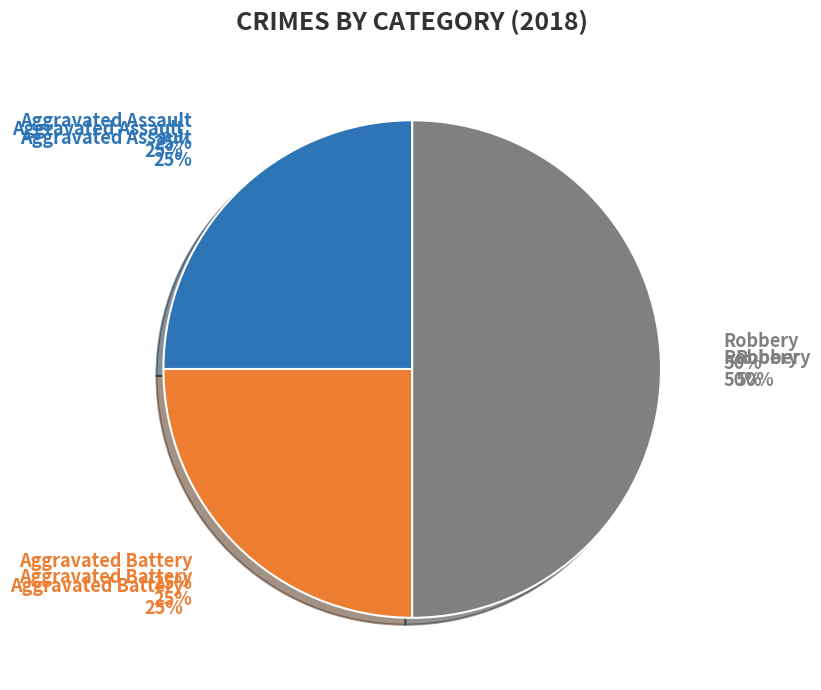

How many slices are in this pie chart?

3